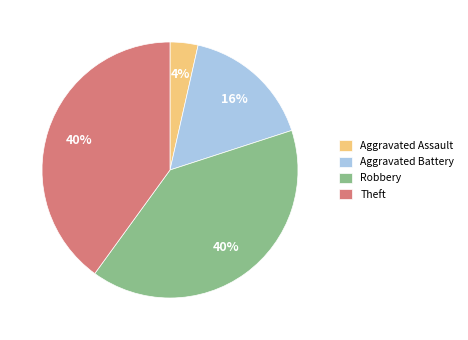

To the nearest percent, what is the average slice percentage?

25%